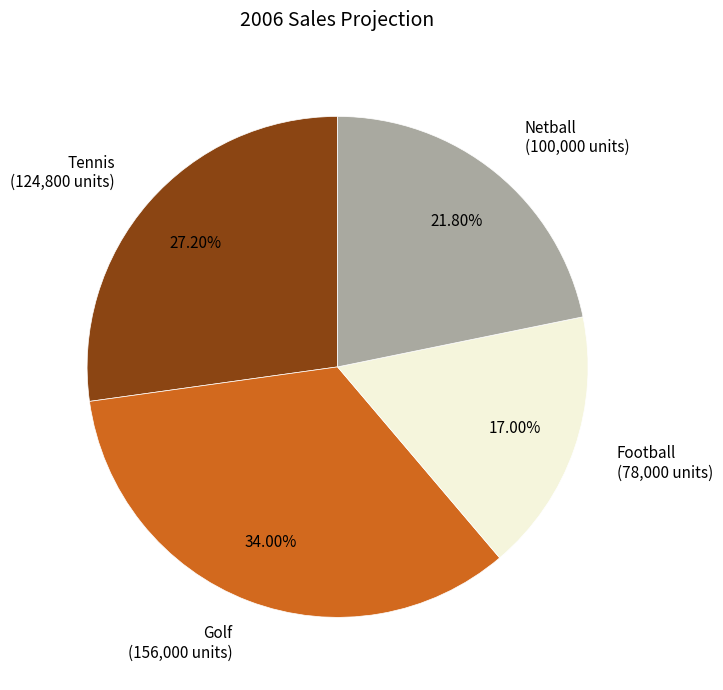

How many segments does this pie chart have?

4